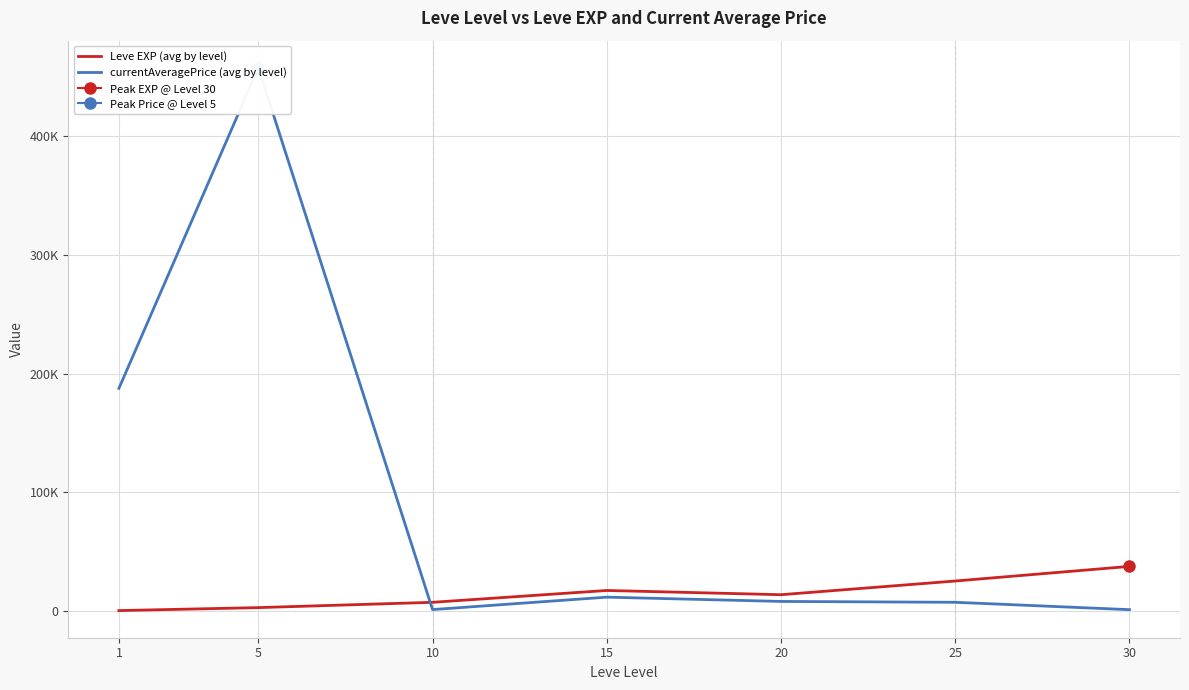

How many interior local valleys does the currentAveragePrice (avg by level) series have?

1